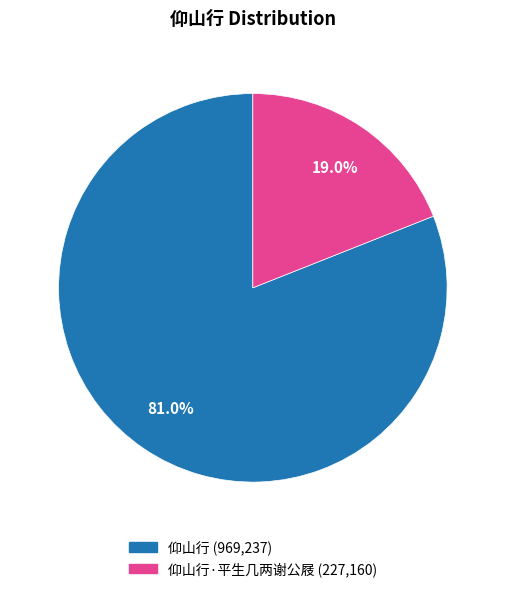

Is there a majority slice in this chart?

Yes